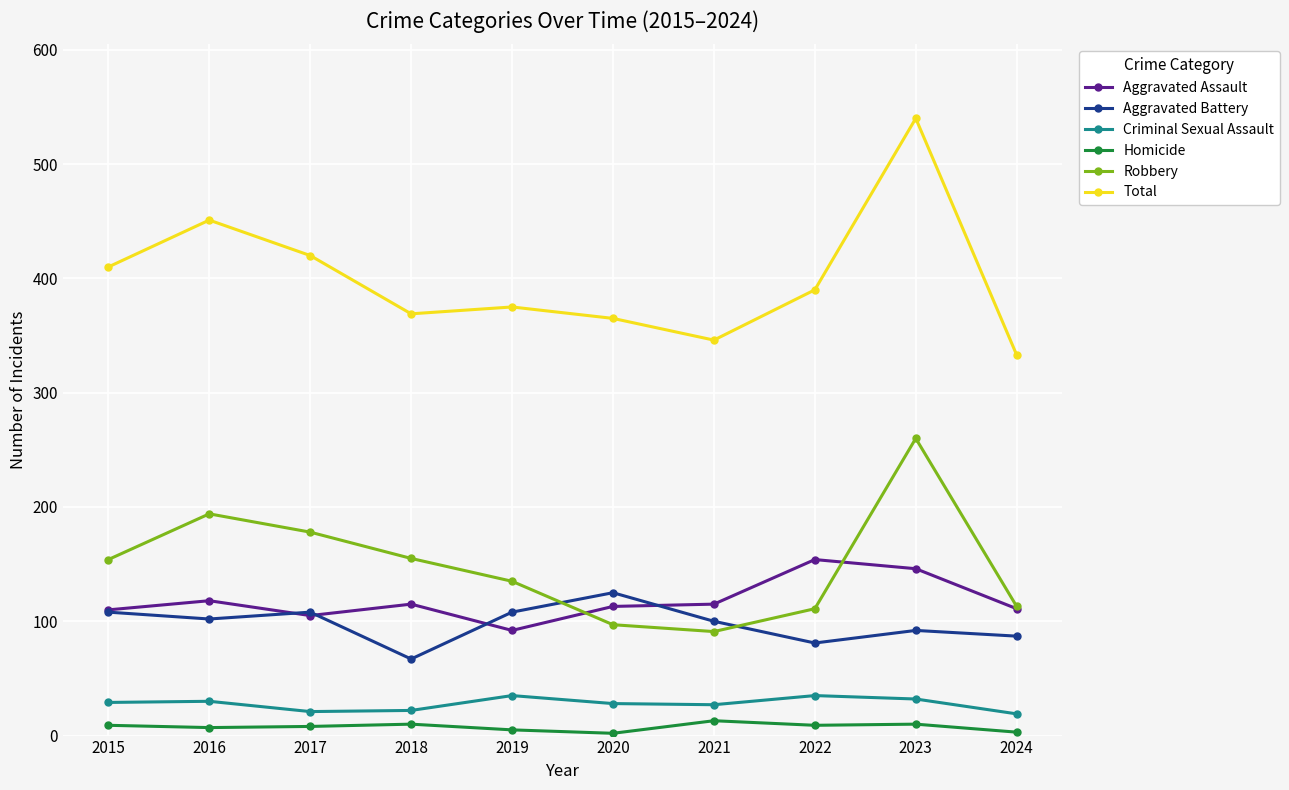

How many lines are shown in the chart?

6